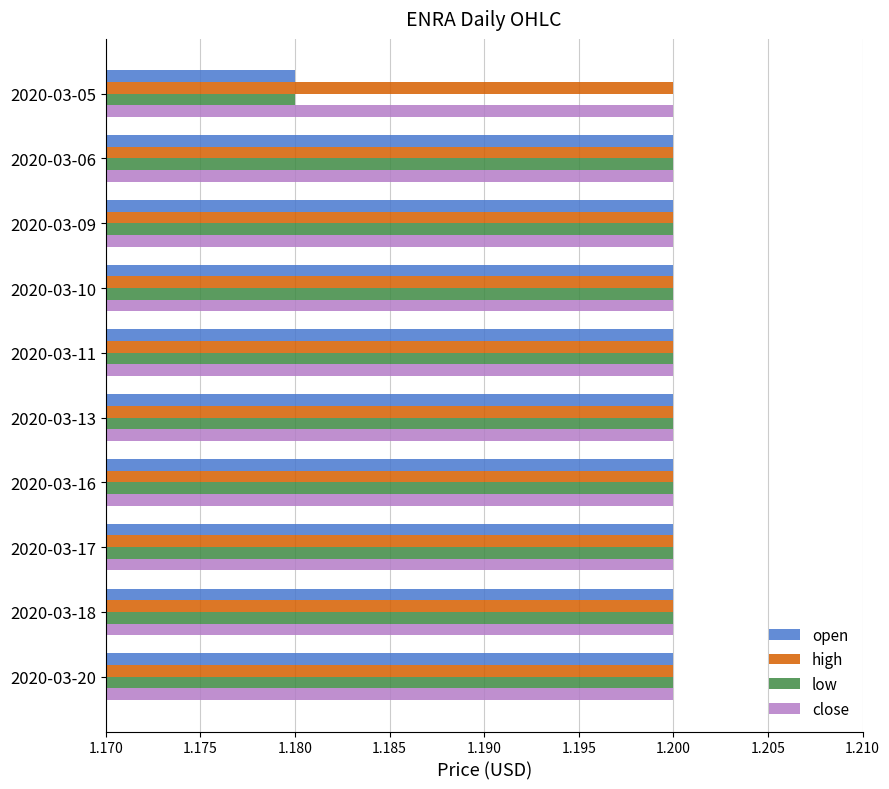

What is the total value across all series at 2020-03-13?

4.8